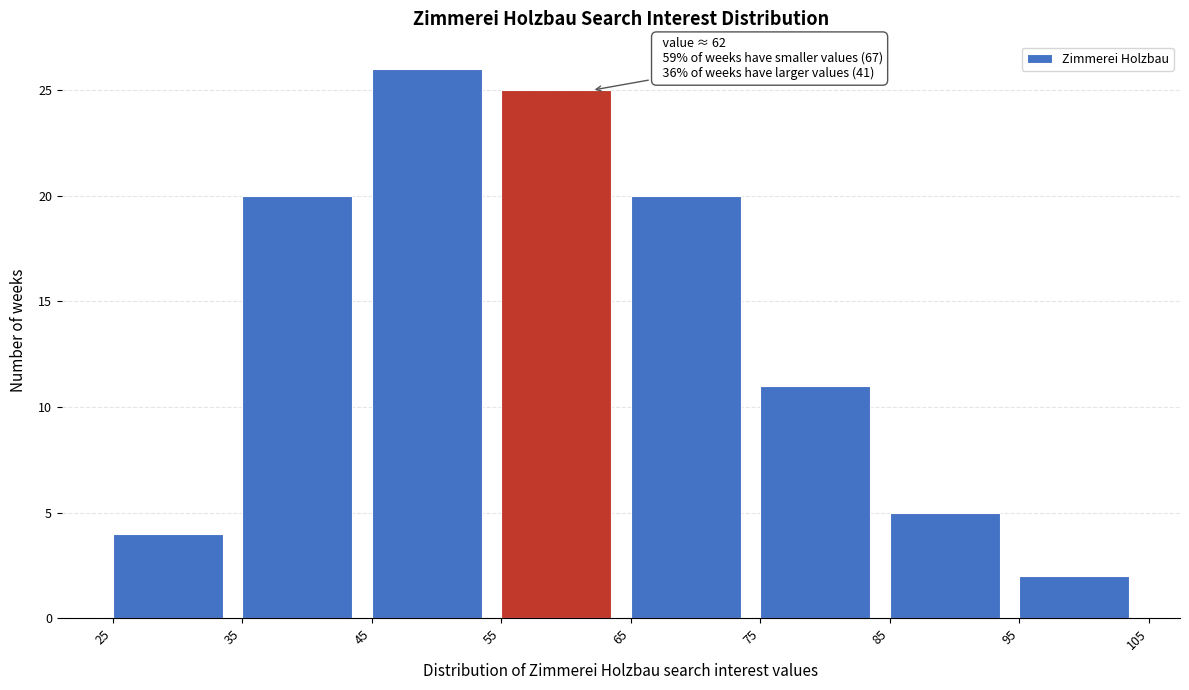

Over which range of the x-axis is the bar tallest?

45 to 55